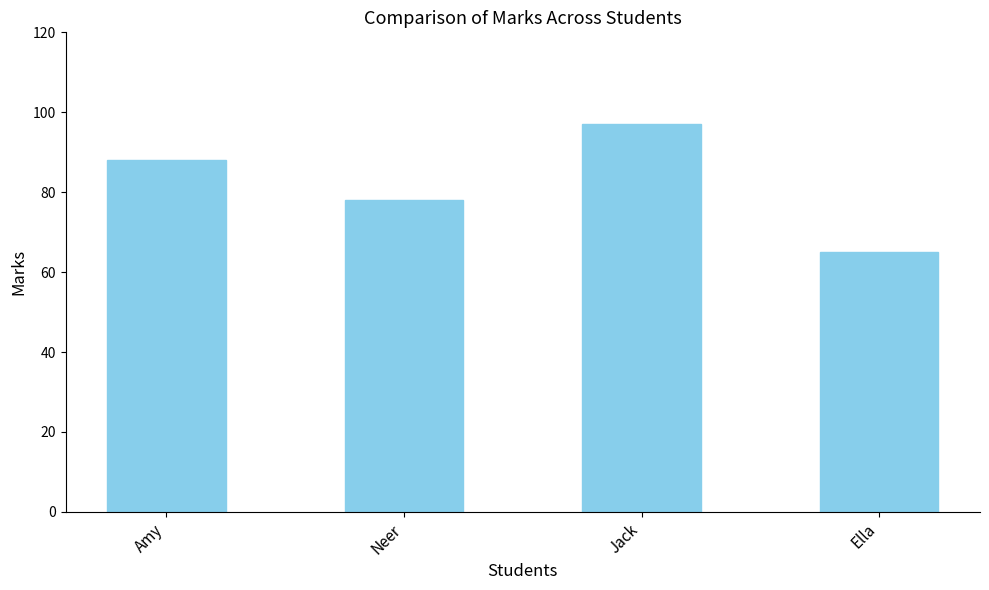

What is the difference between the second highest and second lowest values?

10